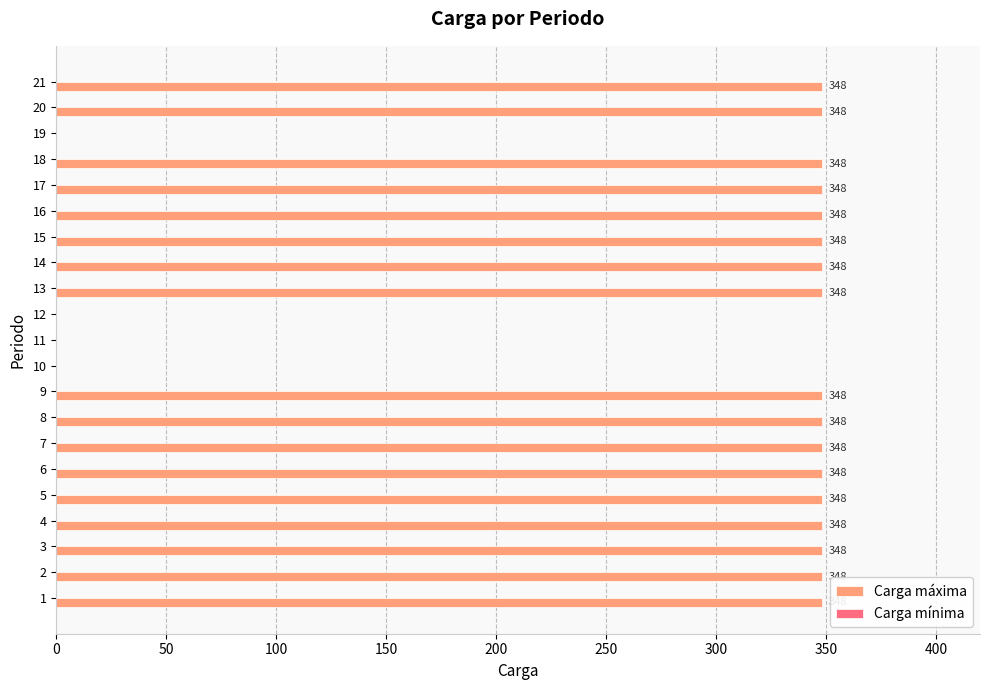

What is the maximum value shown in the chart?

348